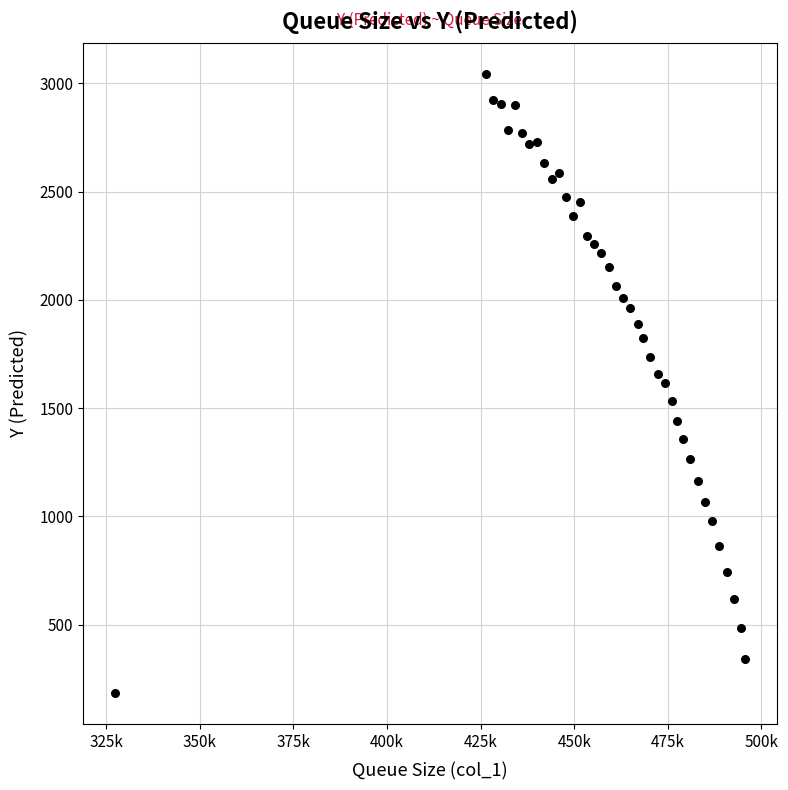

What is the range of Y values (max minus min)?

2859.7